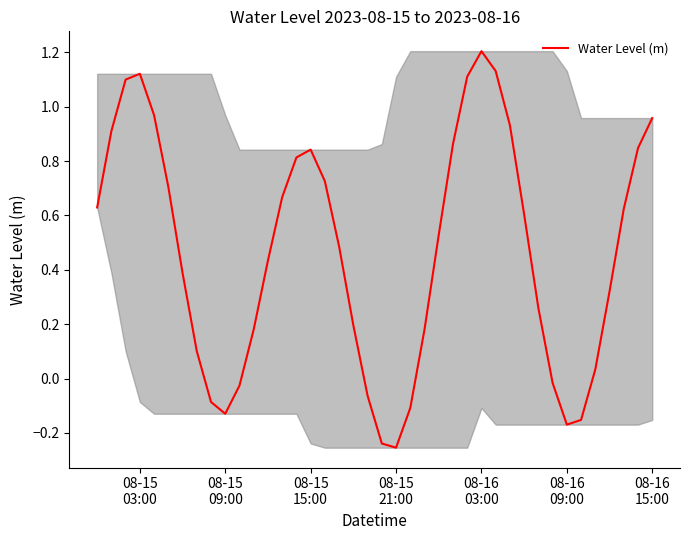

What is the difference between the maximum and minimum values?

1.5